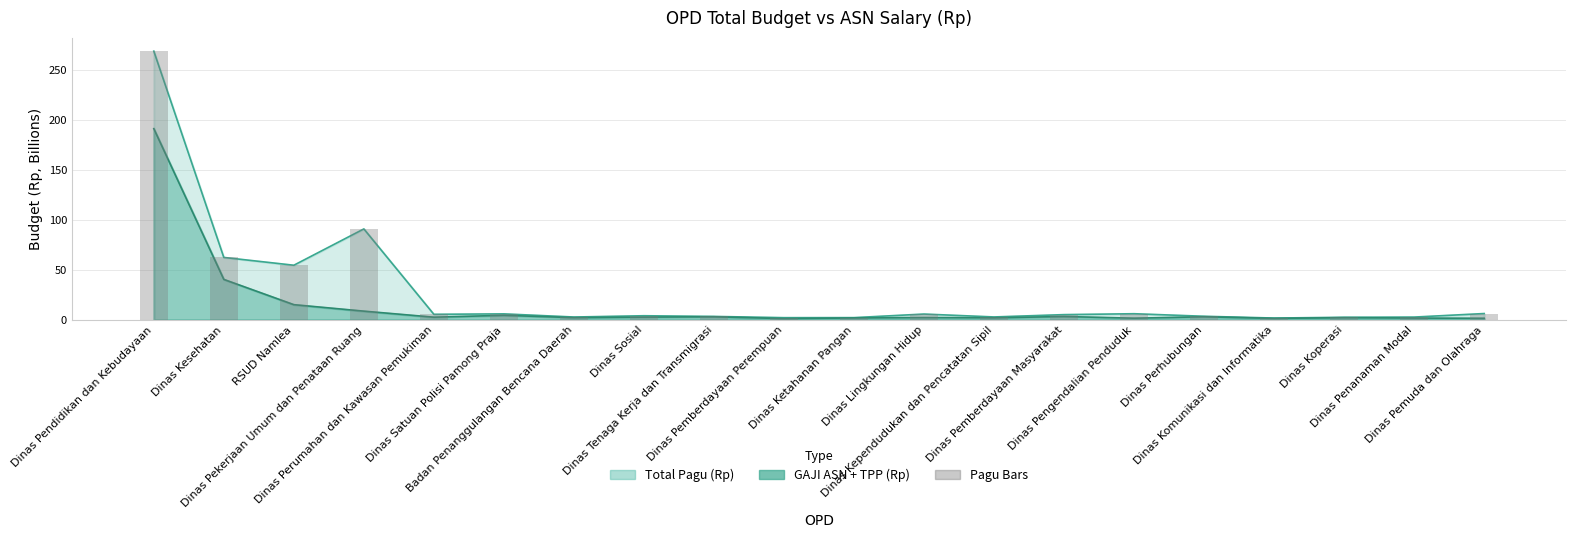

The value at Dinas Pekerjaan Umum dan Penataan Ruang is 90.9. True or false?

True